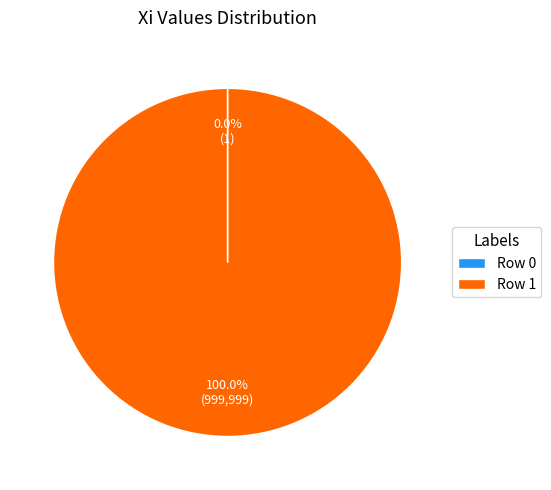

Which slice is the largest?

Row 1